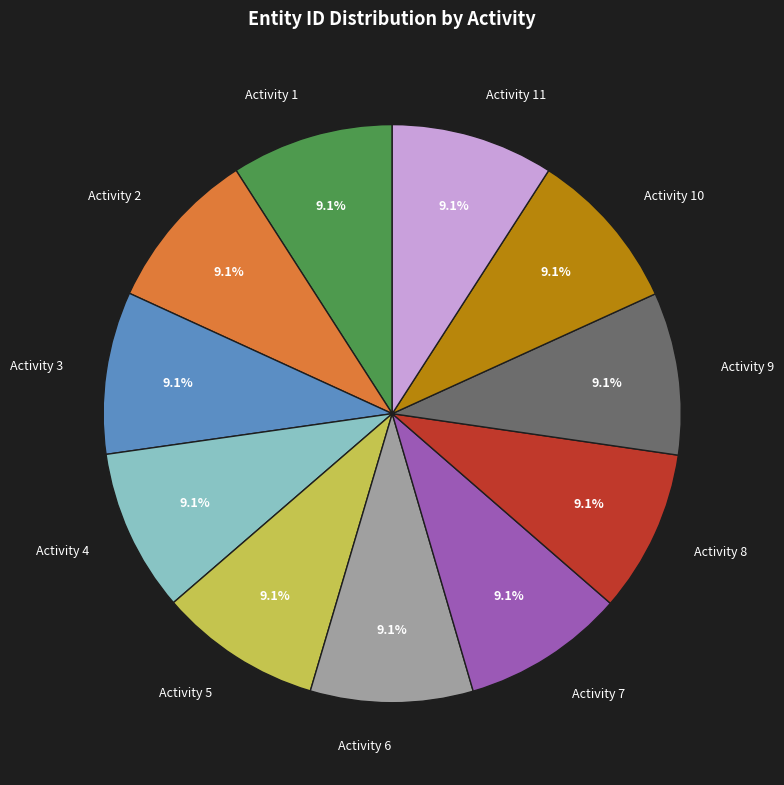

Is there any slice that represents more than half of the pie?

No